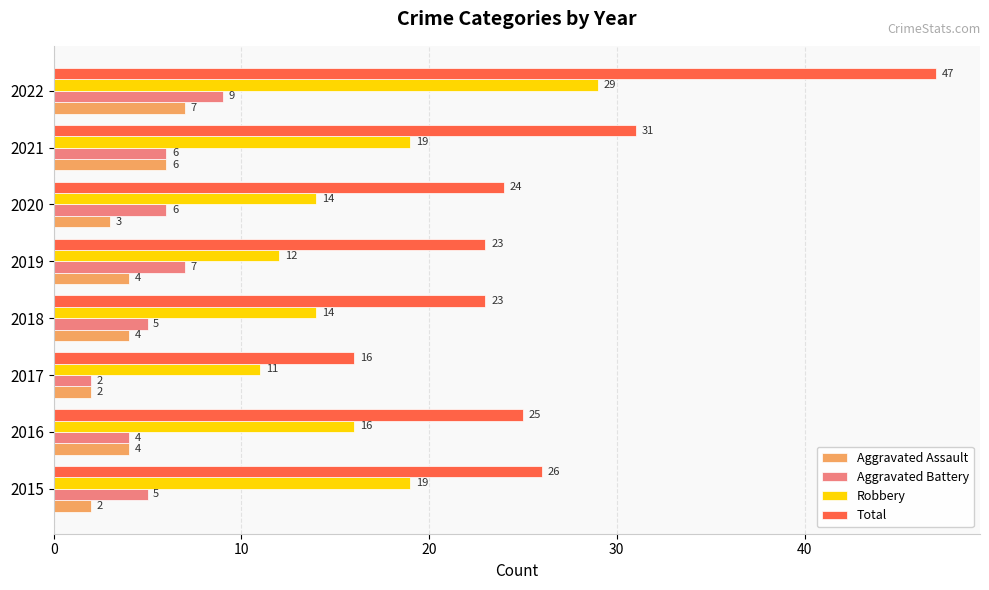

What is the highest value of the Total series?

47